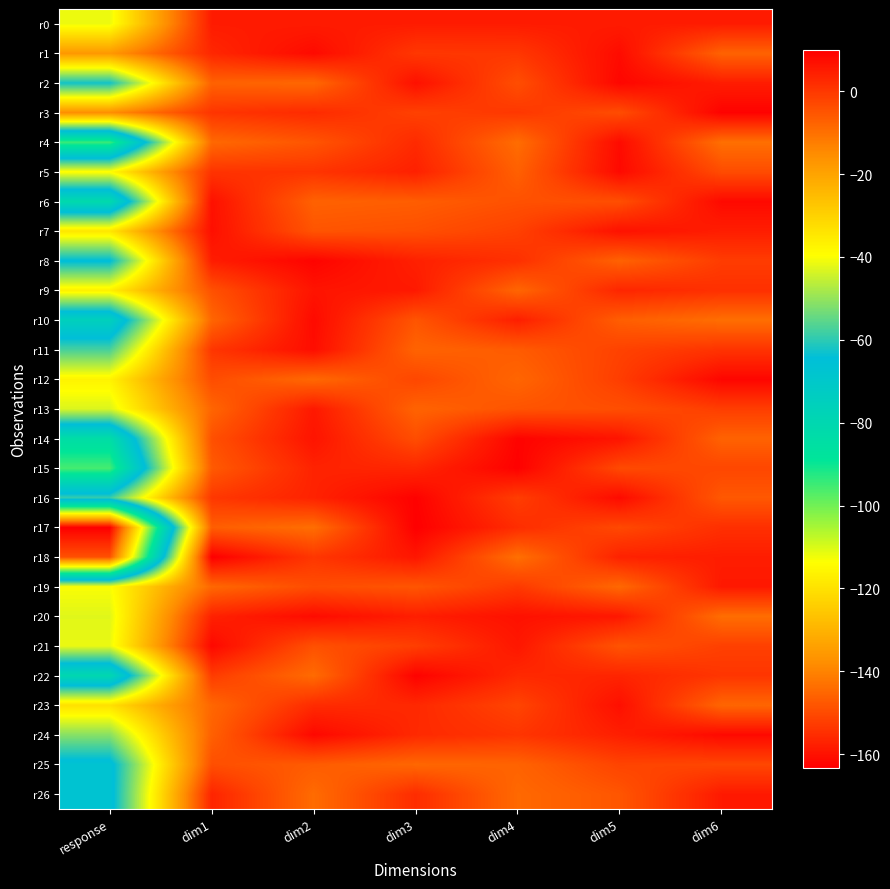

At which category is the sum across all series the highest?

dim5